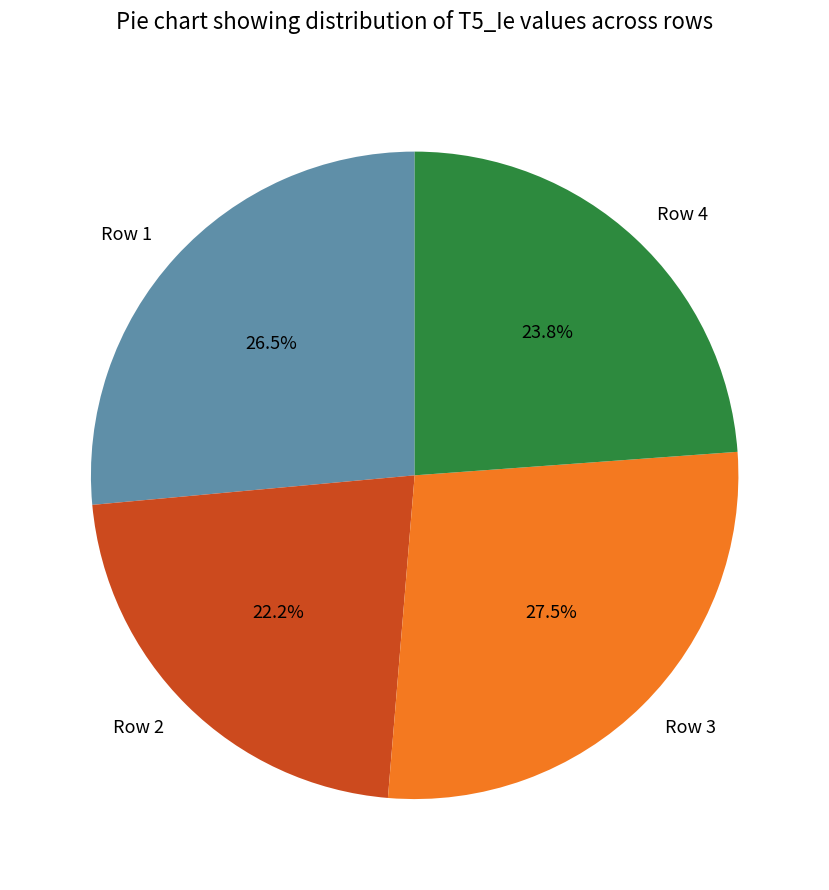

Is Row 3 the majority of the pie?

No